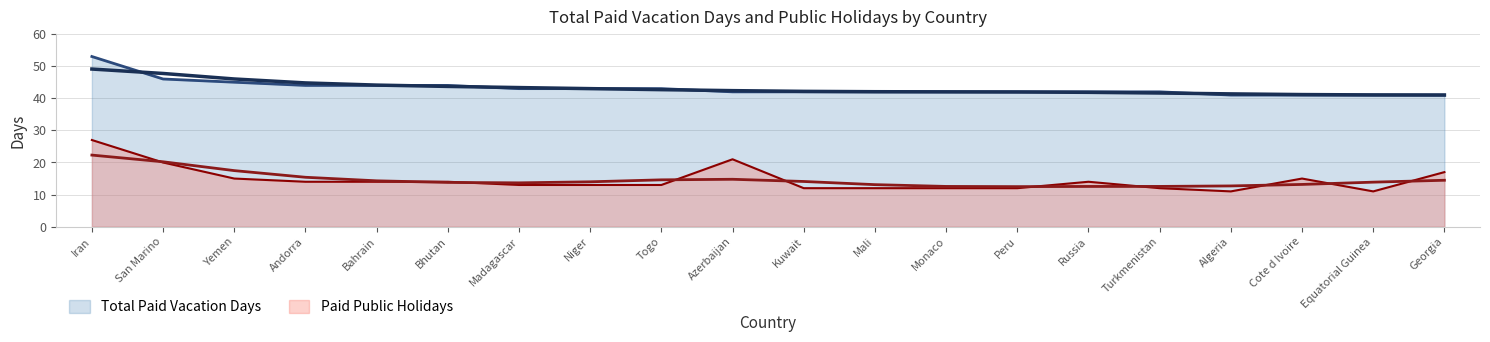

Which series has the largest total across all categories?

Total Paid Vacation Days